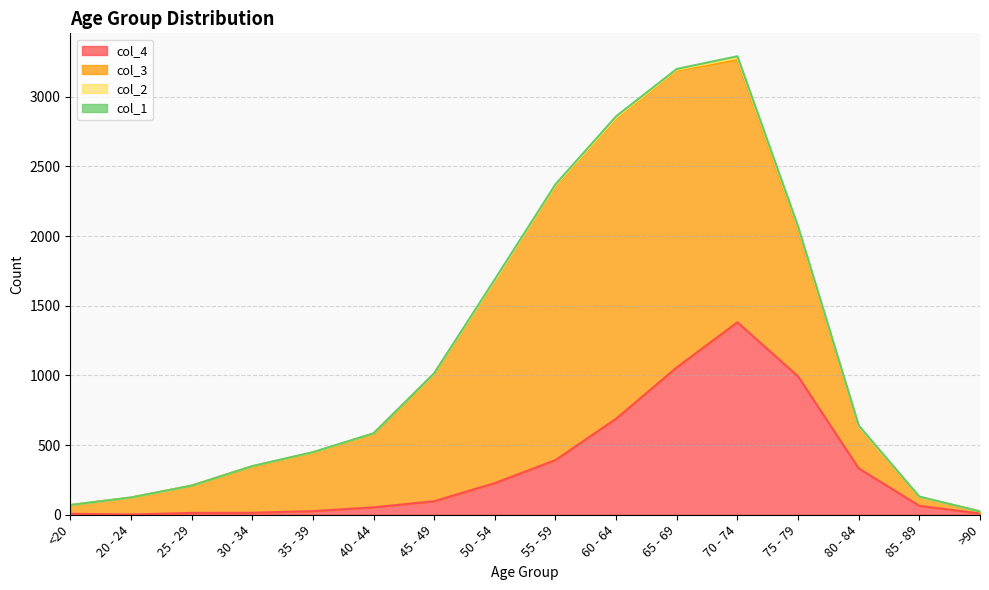

True or false: col_3 and col_2 intersect in this chart.

False